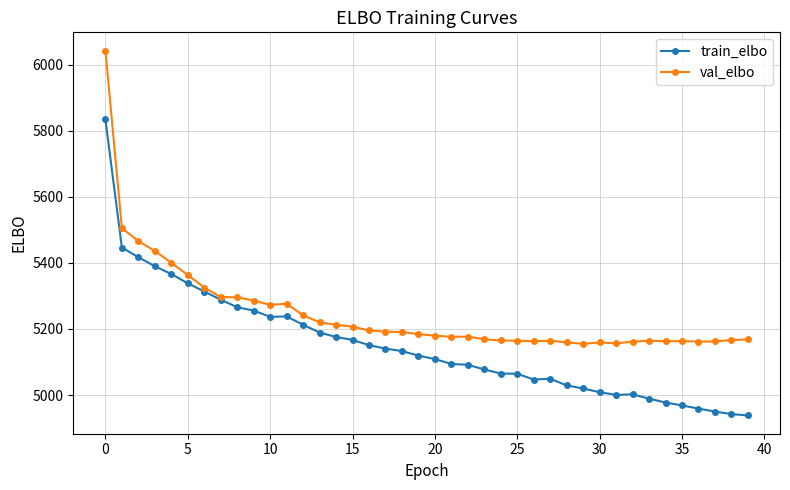

Rank the series by their average value, from highest to lowest.

val_elbo, train_elbo